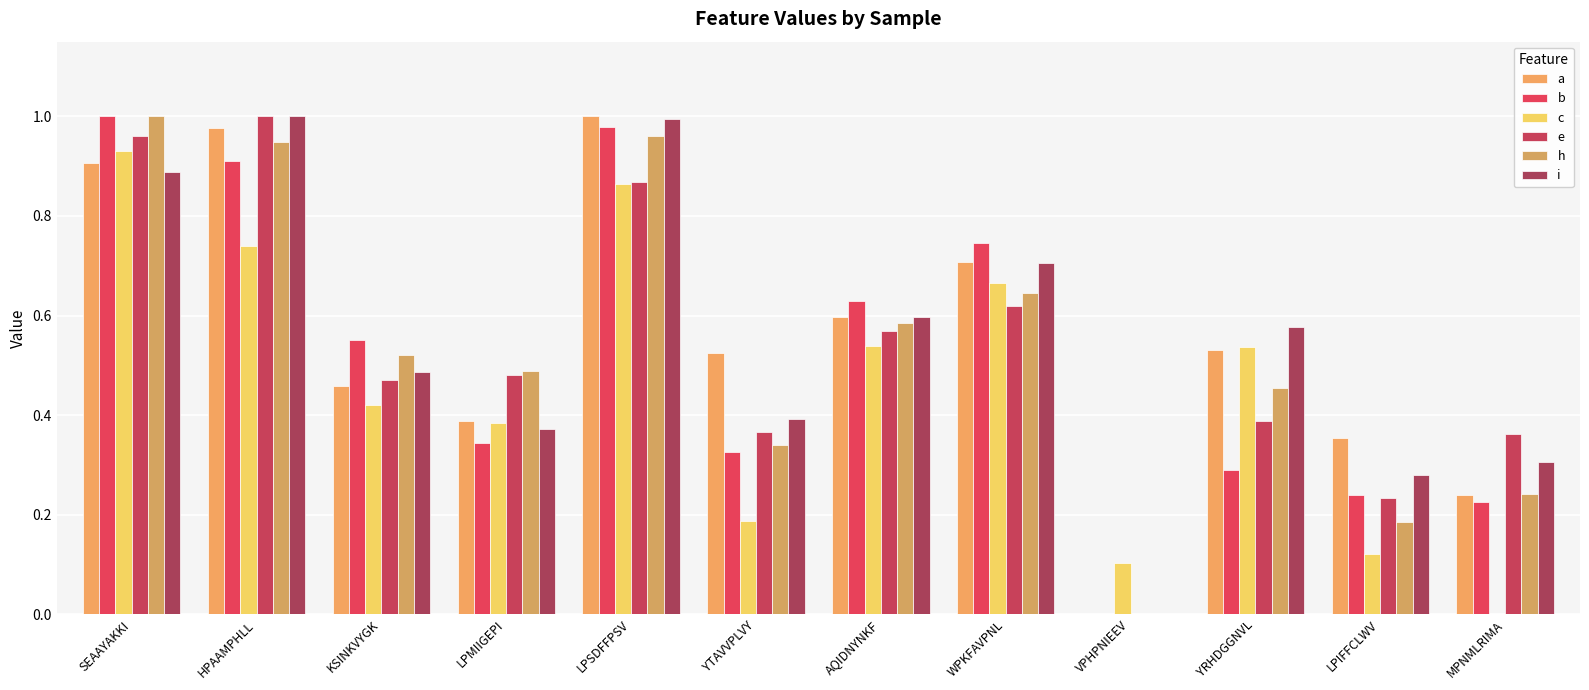

How many values in the i series exceed 0?

11